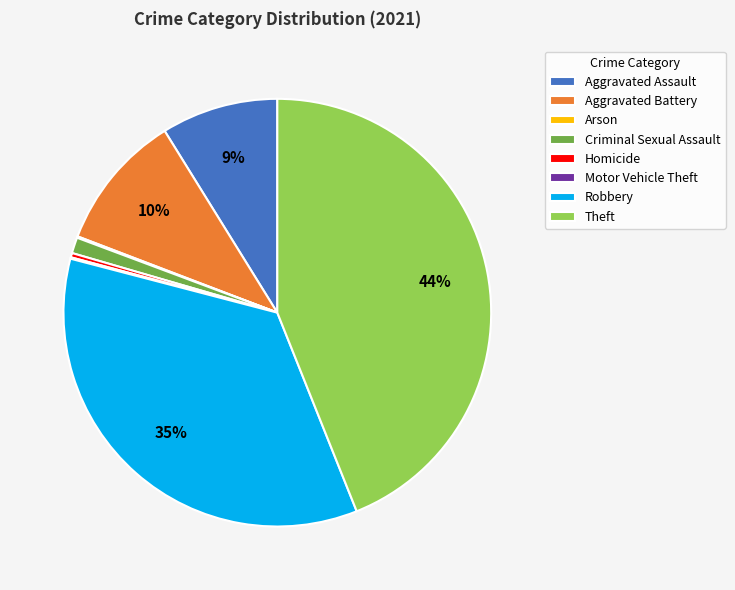

Which category has the biggest portion of the pie?

Theft